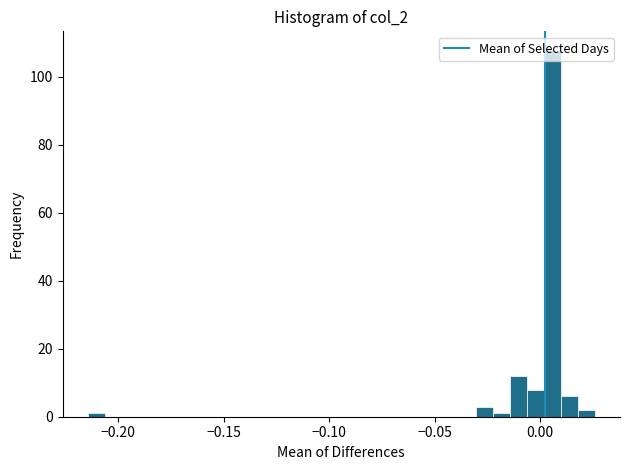

Around what value on the x-axis is the tallest bar? Give the approximate position of its centre, as read against the axis.

0.005